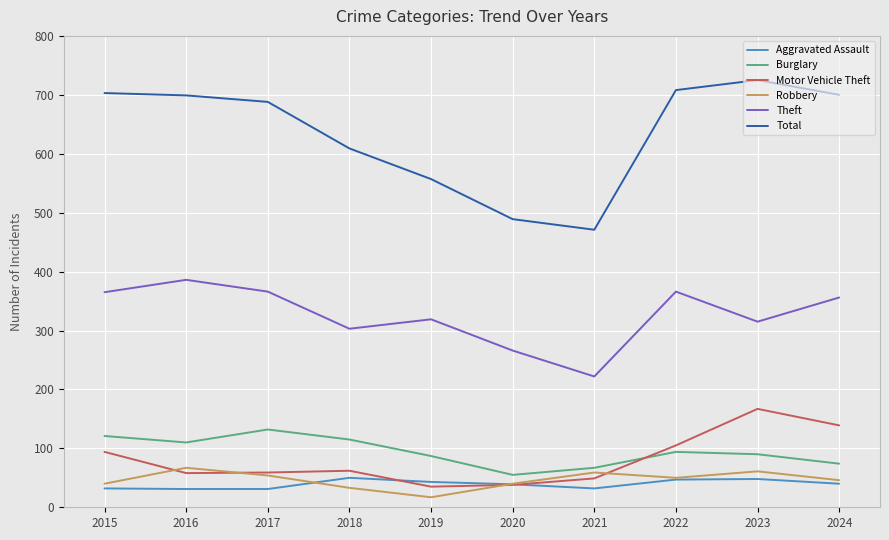

Which series changed the most between 2015 and 2021?

Total